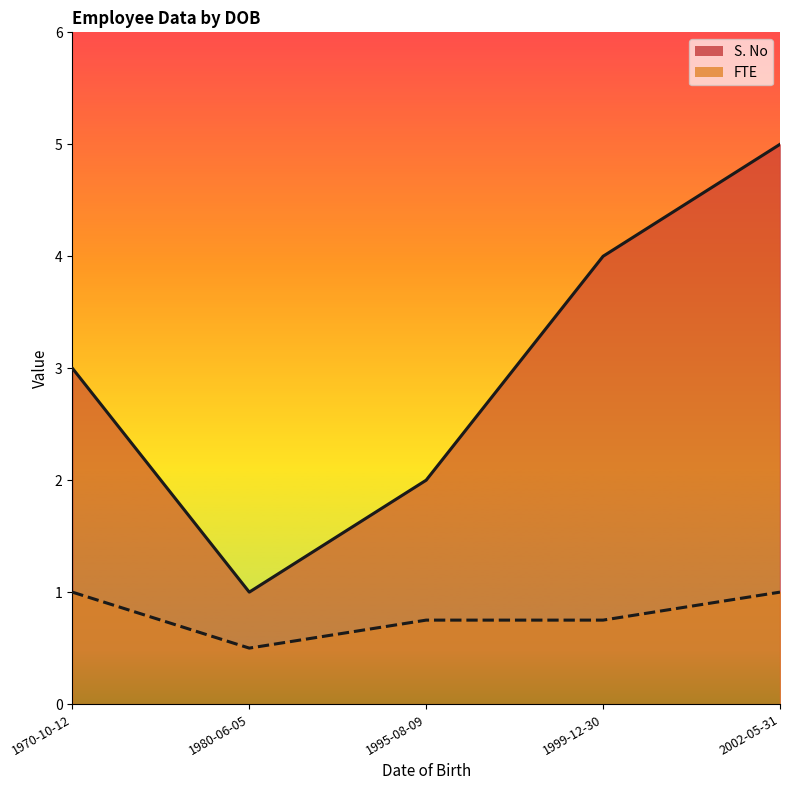

Between 1980-06-05 and 1970-10-12, which series saw the biggest shift?

S. No